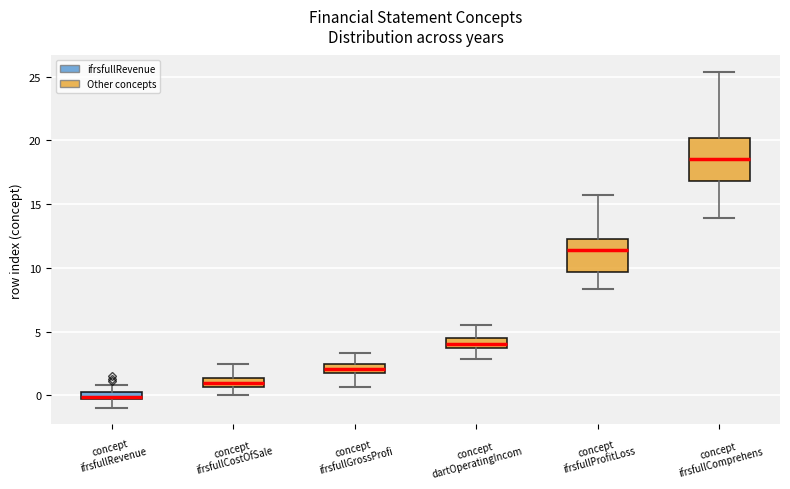

Where is the upper edge of the box for concept ifrsfullProfitLoss on the y-axis? The values are not printed on the chart, so give them approximately, as read against the axis.

12.5